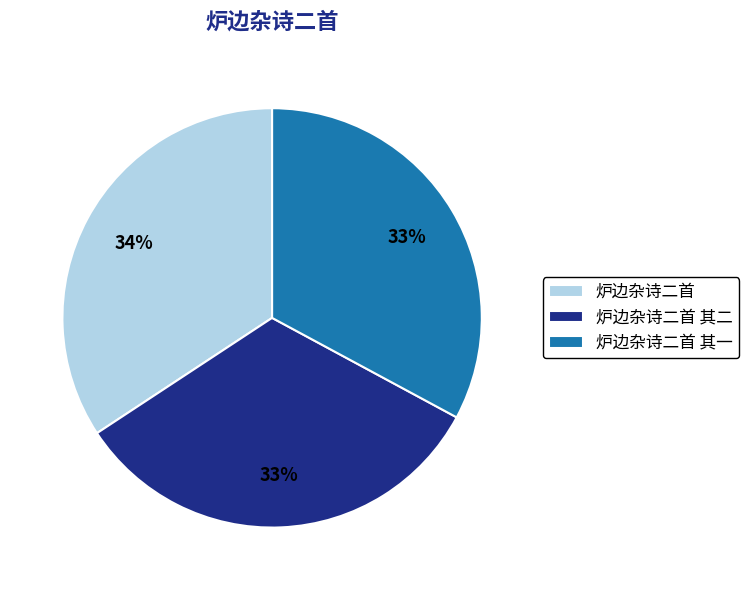

Is the sum of 炉边杂诗二首 and 炉边杂诗二首 其二 greater than half?

Yes